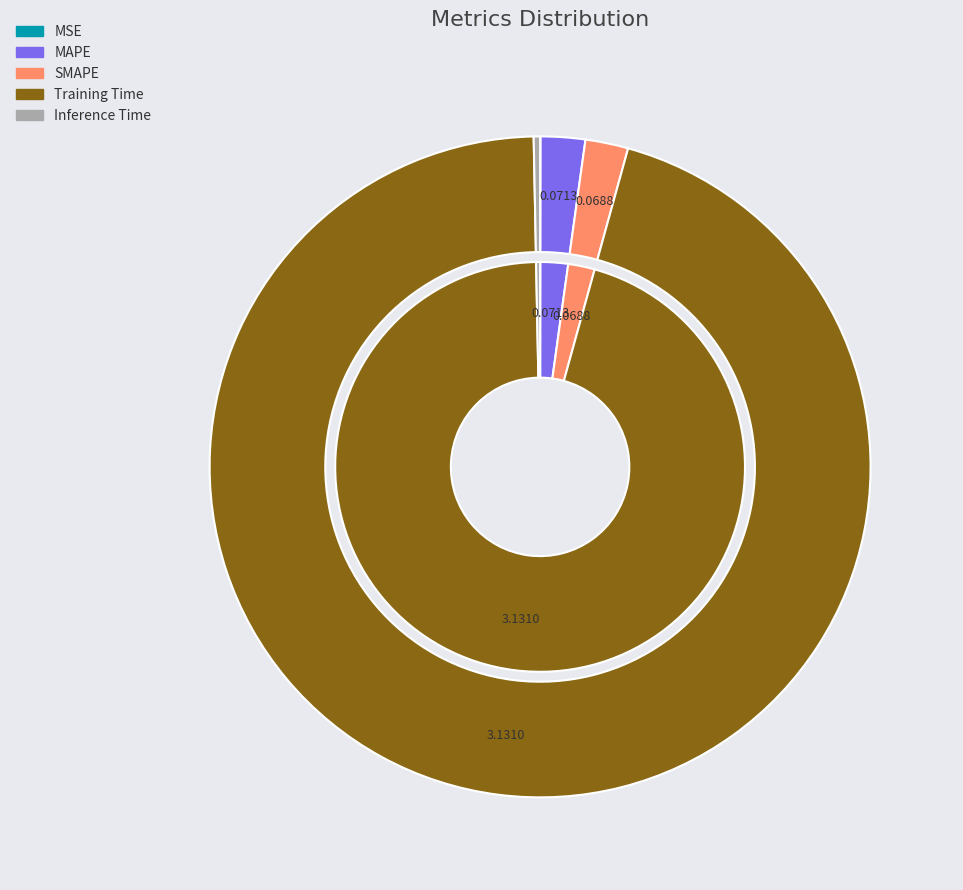

How much of the chart is everything except Training Time?

4.6%